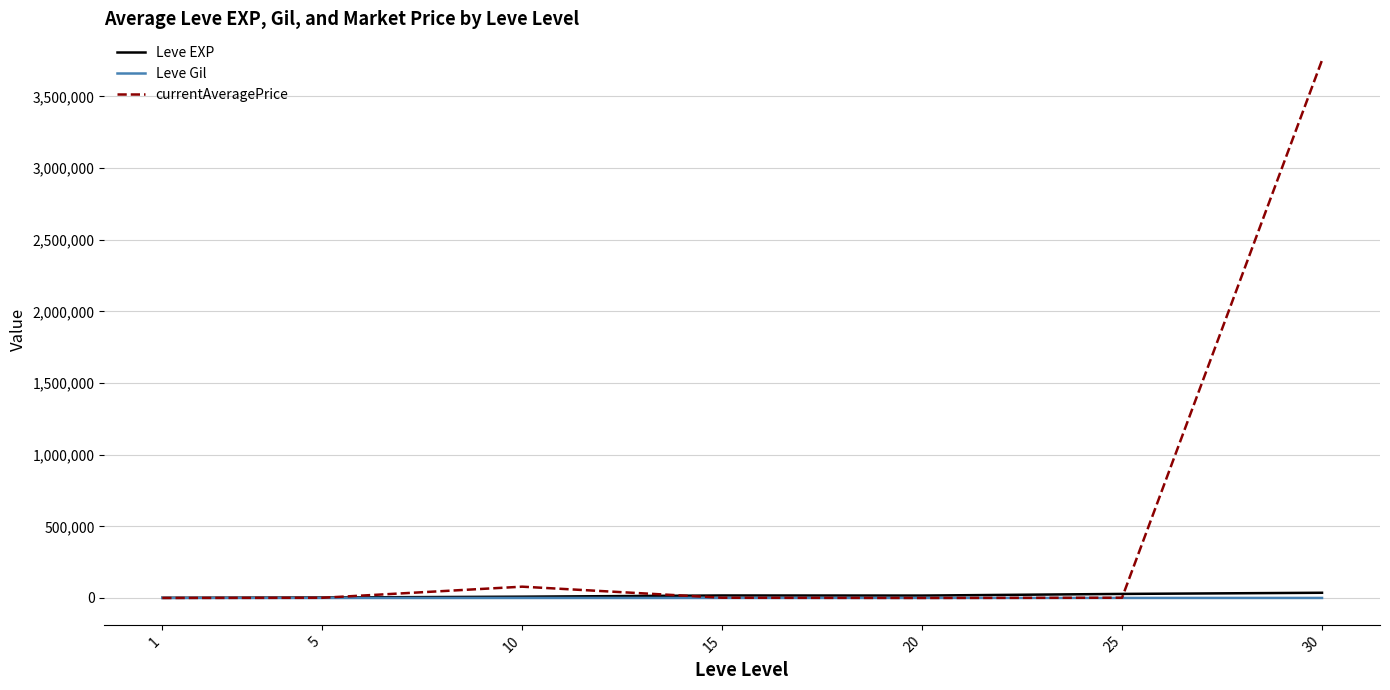

At which category is the sum across all series the highest?

30